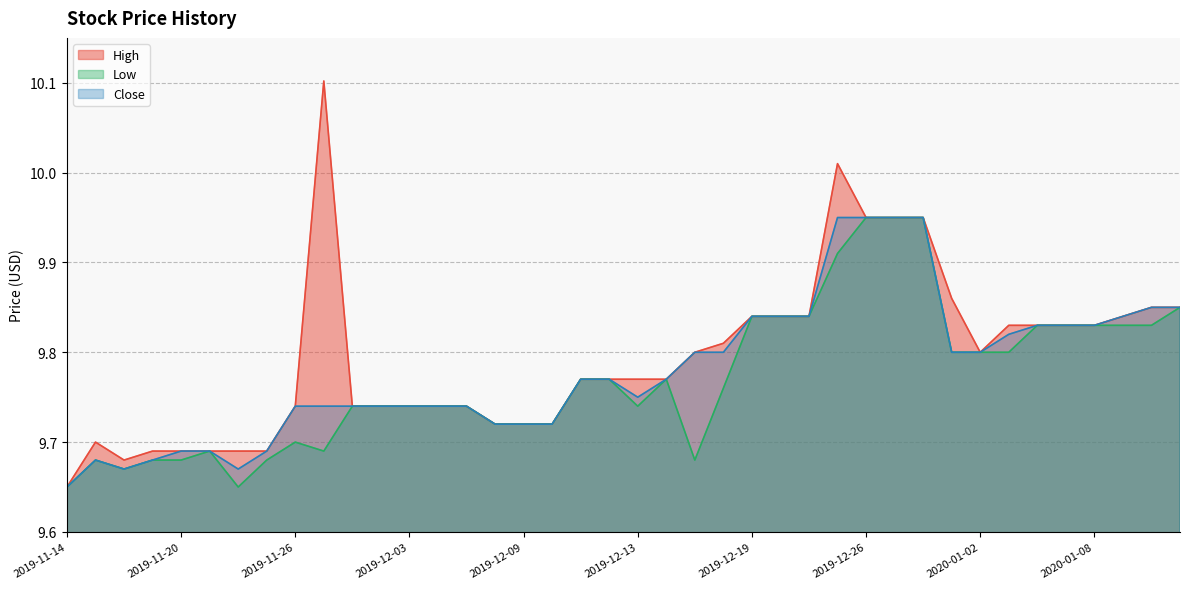

What is the value of the Low point at the 1st from the left?

9.6